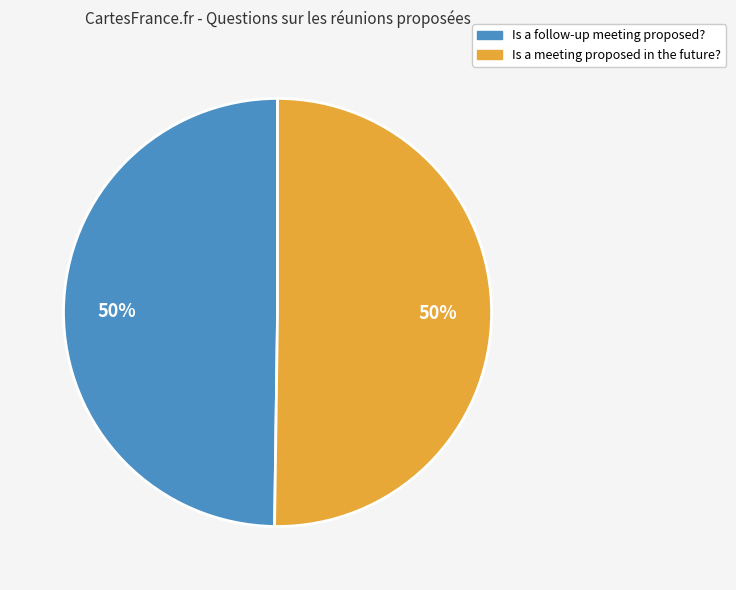

To the nearest percent, what is the average slice percentage?

50%